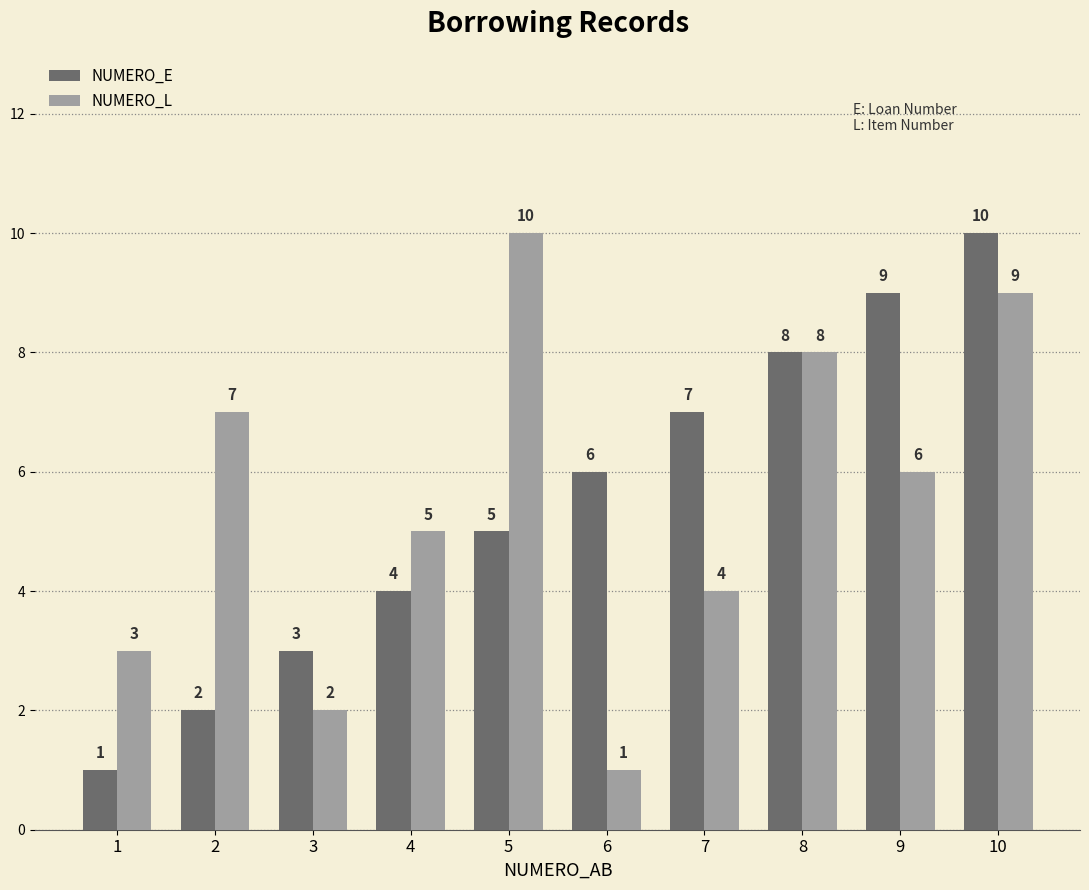

Between 1 and 8, which series saw the biggest shift?

NUMERO_E